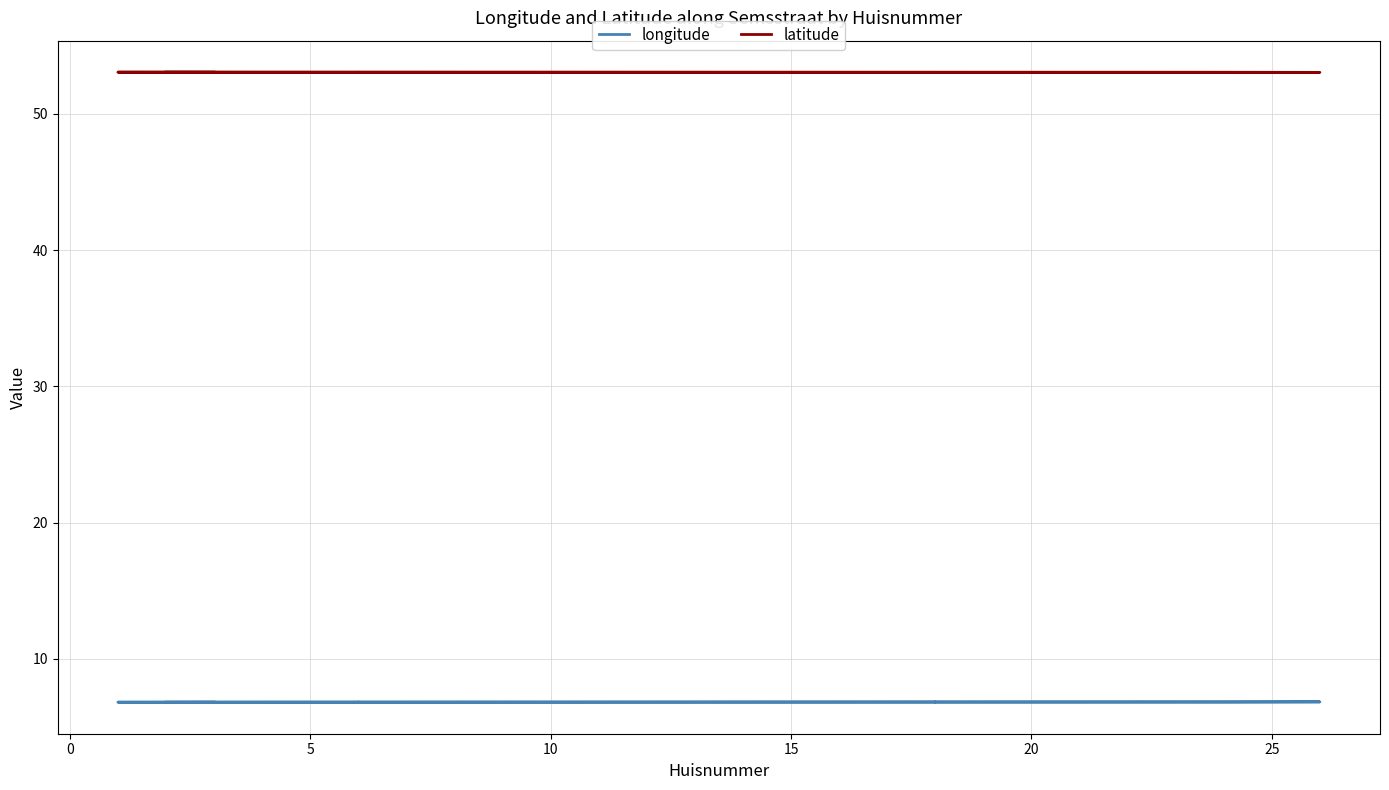

Is it true that latitude equals 53.1 at 20?

True